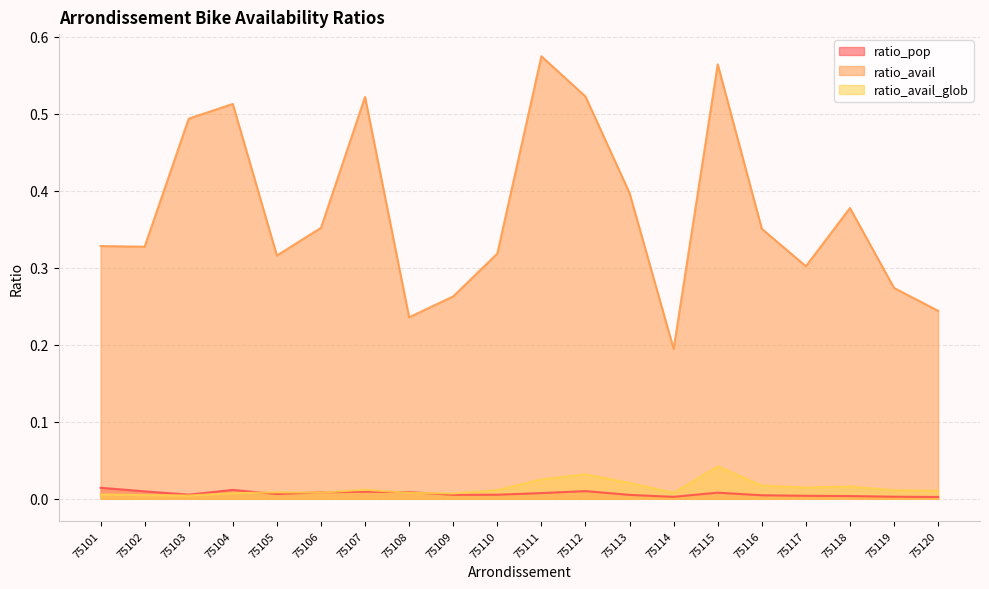

Is it true that ratio_avail equals 0.3 at 75102?

True